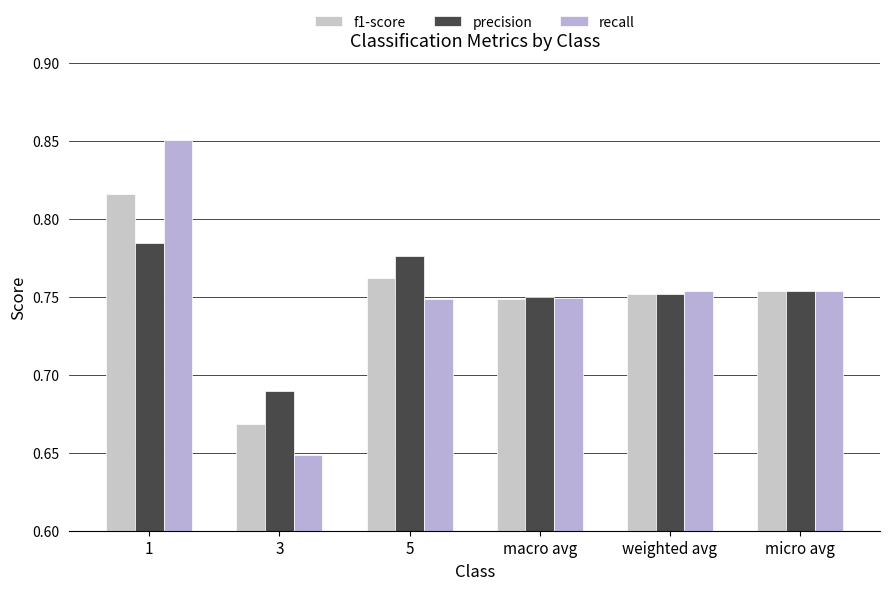

How many series are shown in this chart?

3